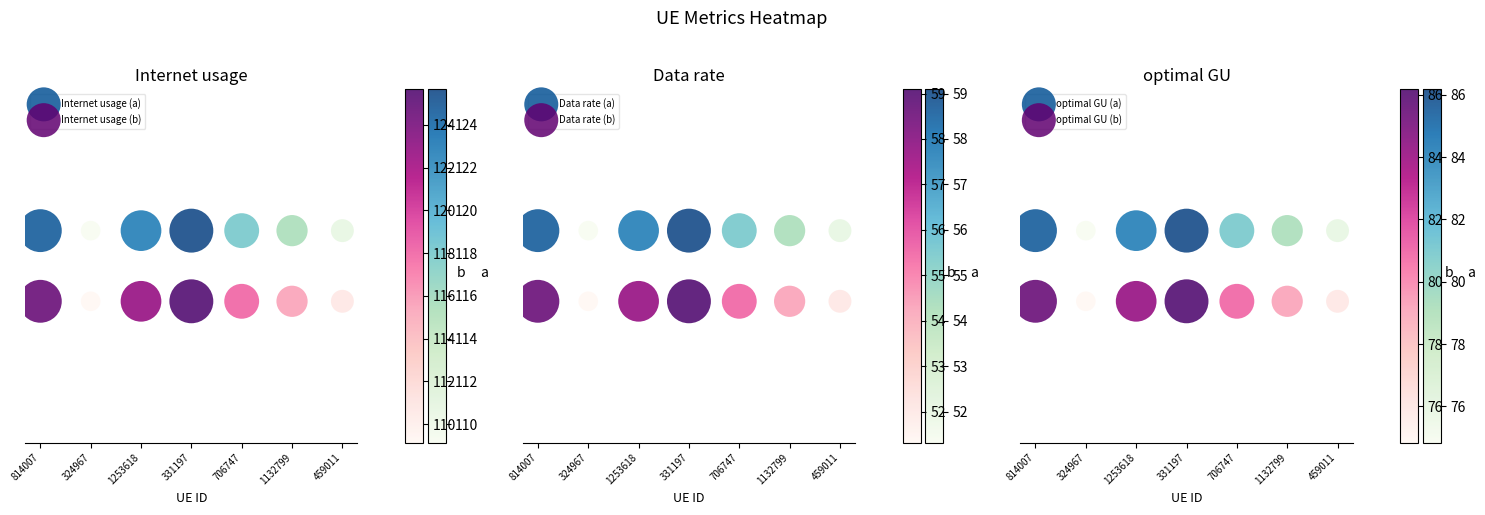

At 331197, list the series in order from largest to smallest.

Internet usage (a), Data rate (a), optimal GU (a), Internet usage (b), Data rate (b), optimal GU (b)